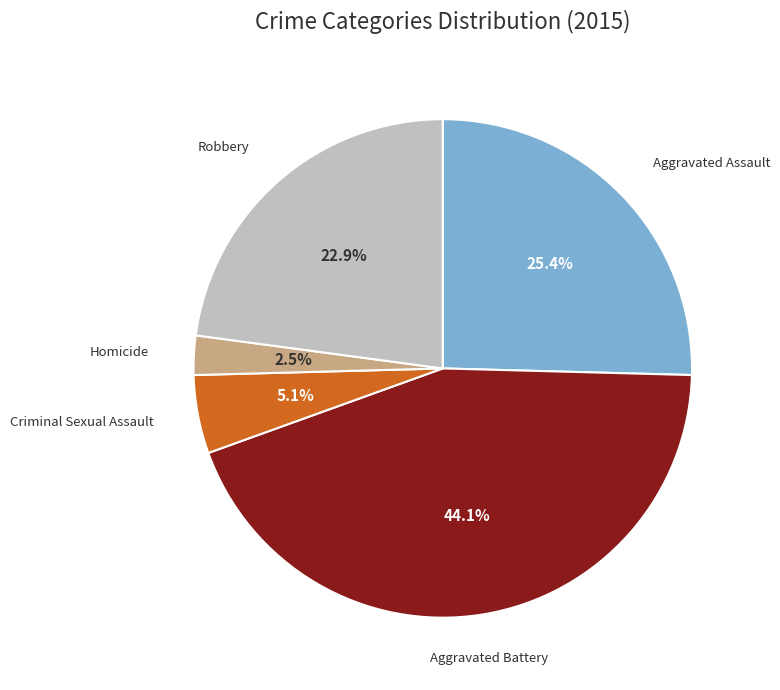

What portion of the pie excludes Robbery?

77.1%